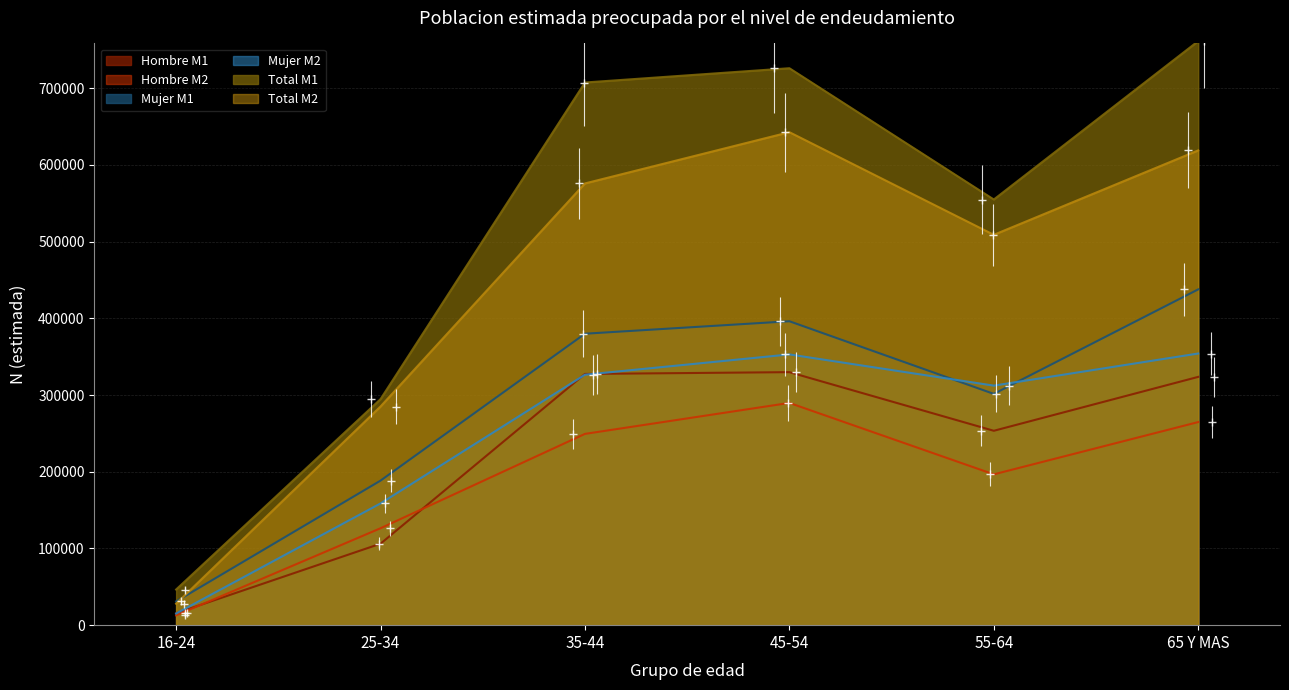

What is the difference between the second highest and second lowest values in the Mujer M2 series?

194221